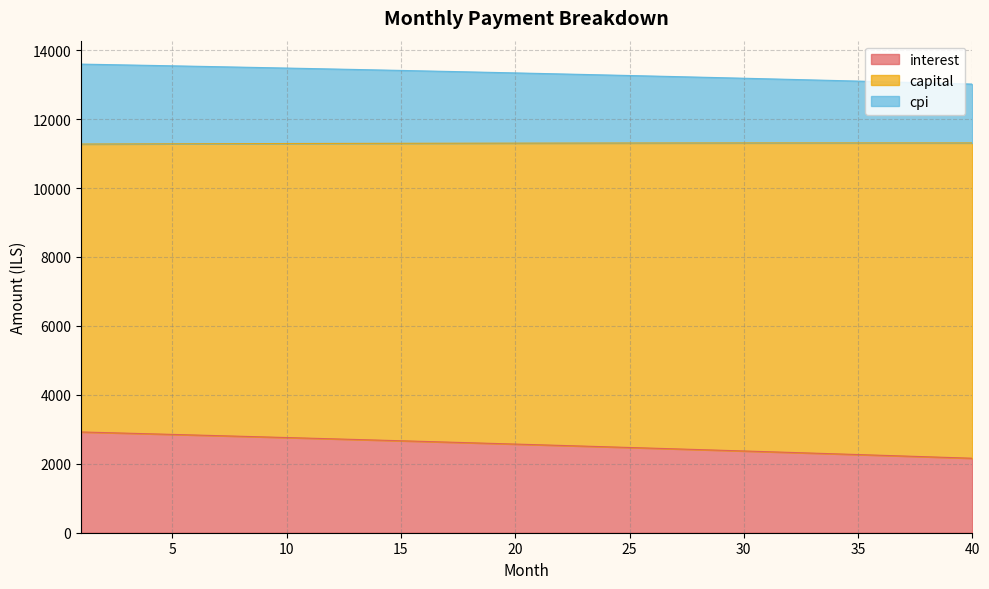

What is the total value across all series at 20?

13340.2